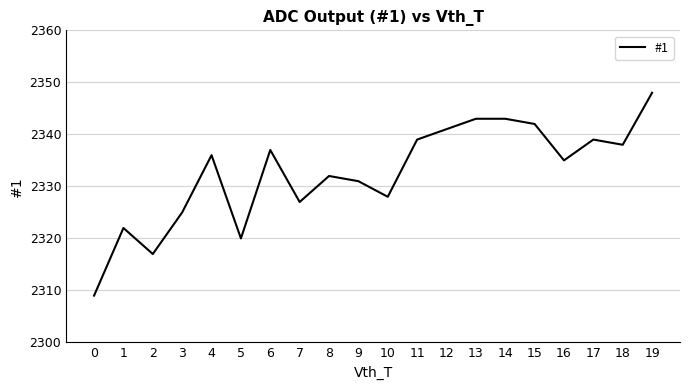

True or false: there are more than 0 points higher than both neighbors.

True